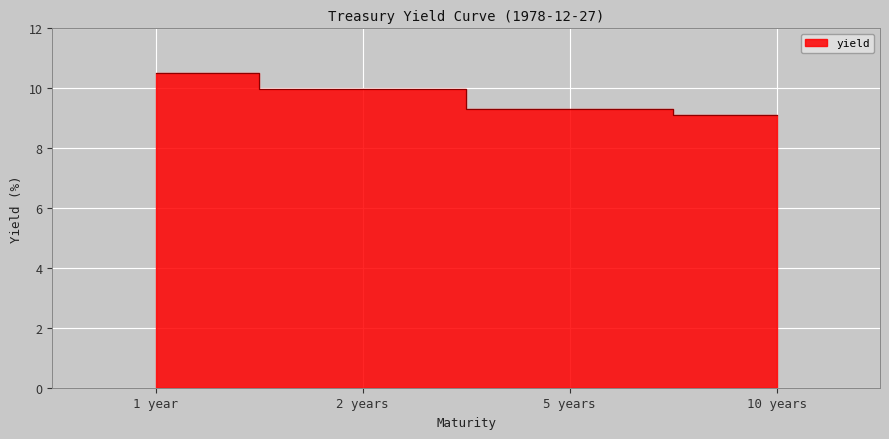

Reading left to right, what are all the values shown in this chart?

10.5	10.0	9.3	9.1